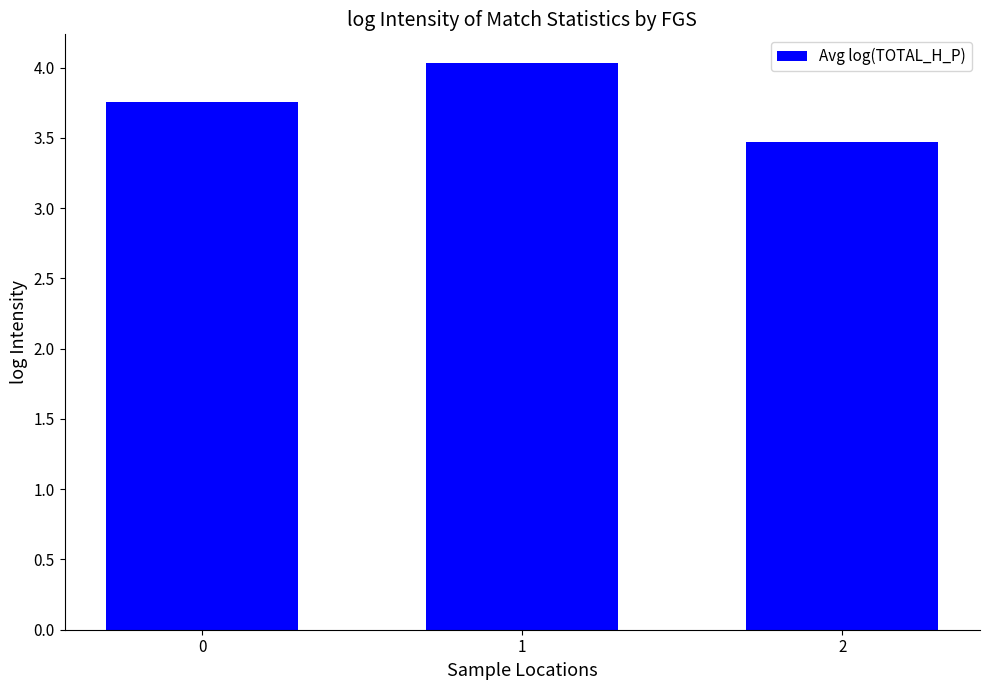

True or false: the data shows 4.0 at 1.

True